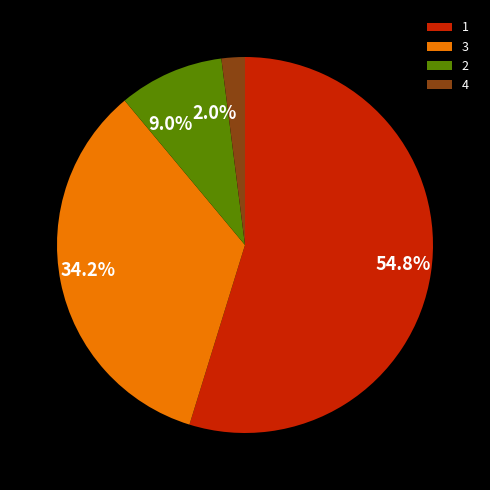

To the nearest percent, what portion does 2 represent?

9%